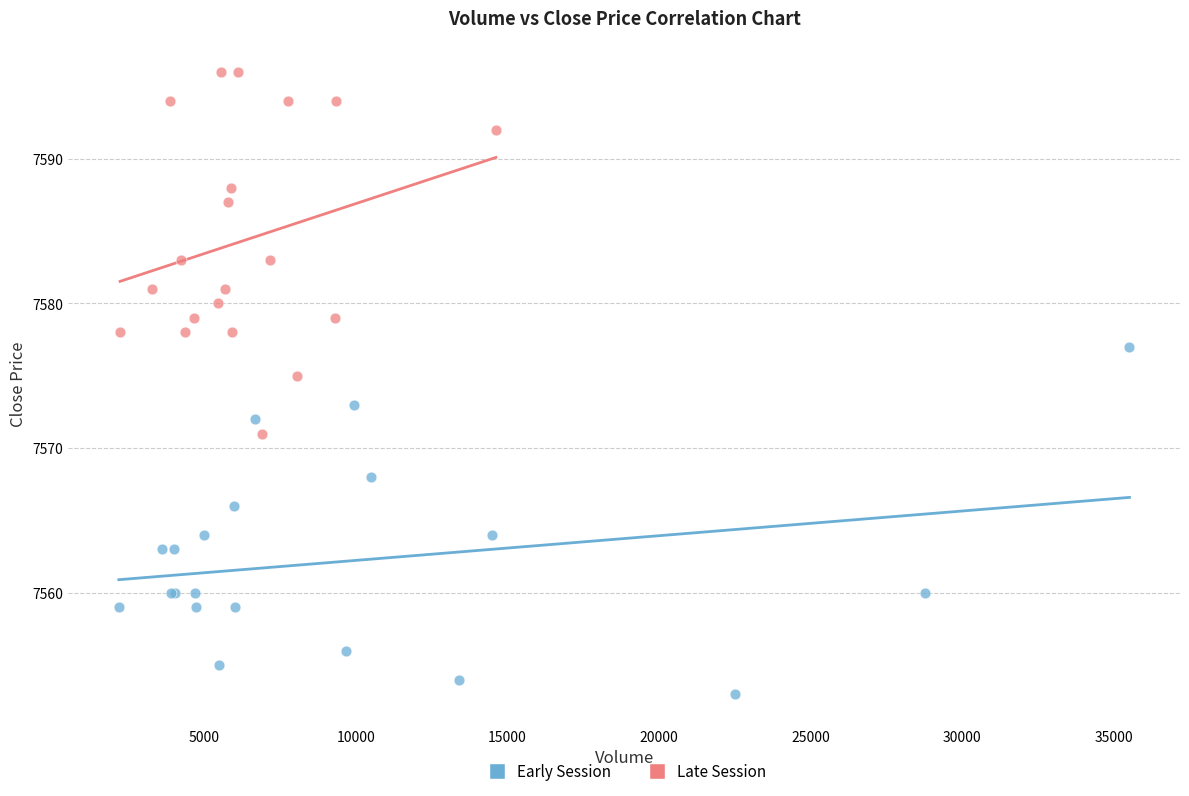

Which series contains the highest Y value?

Late Session